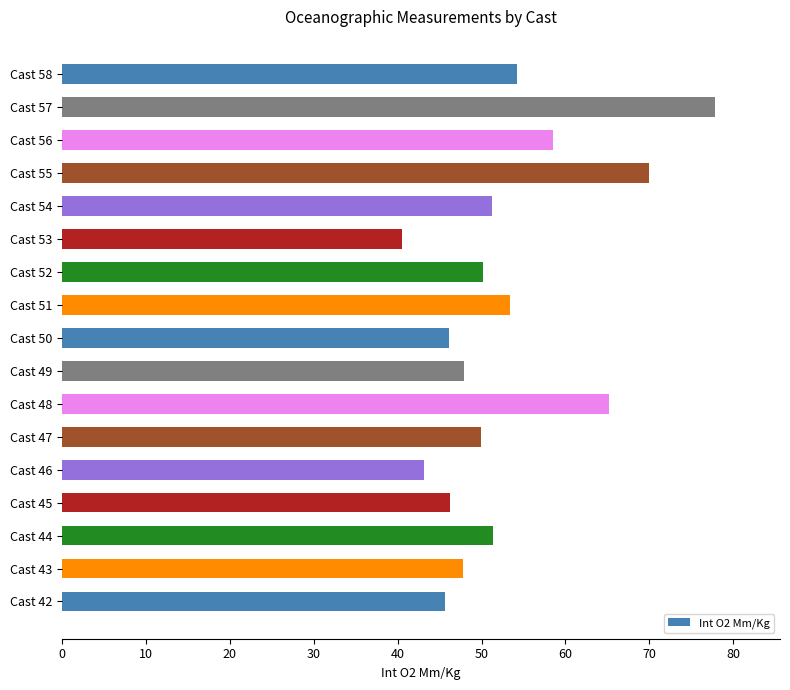

What is the smallest value displayed?

40.5